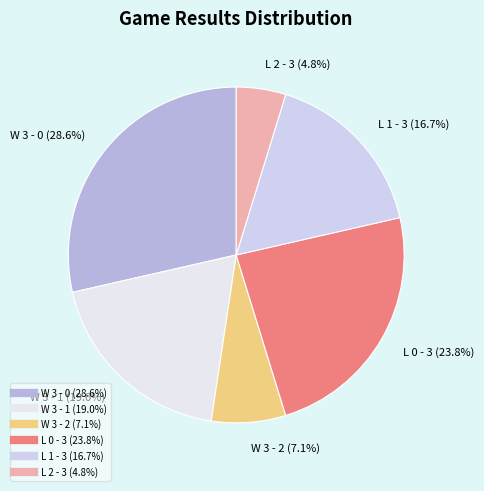

What is the smallest slice in the pie chart?

L 2 - 3